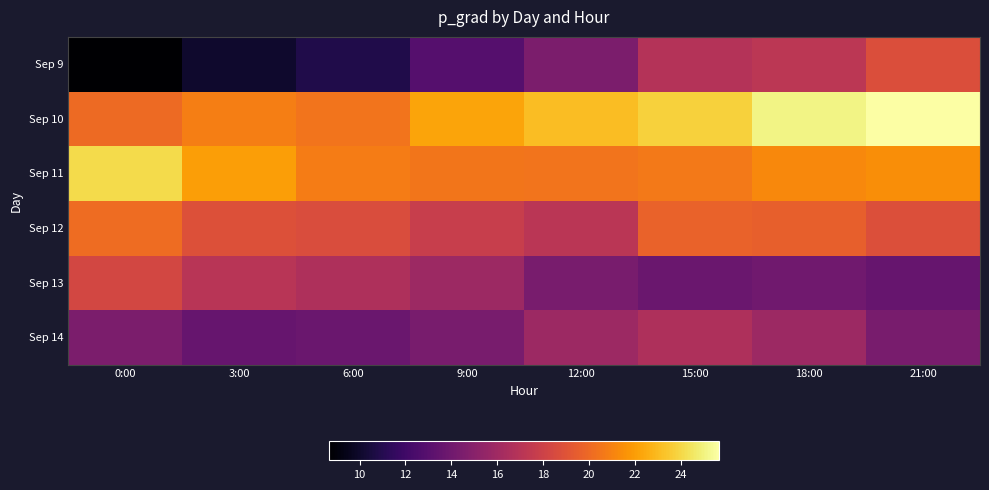

Which series has the largest total across all categories?

Sep 10